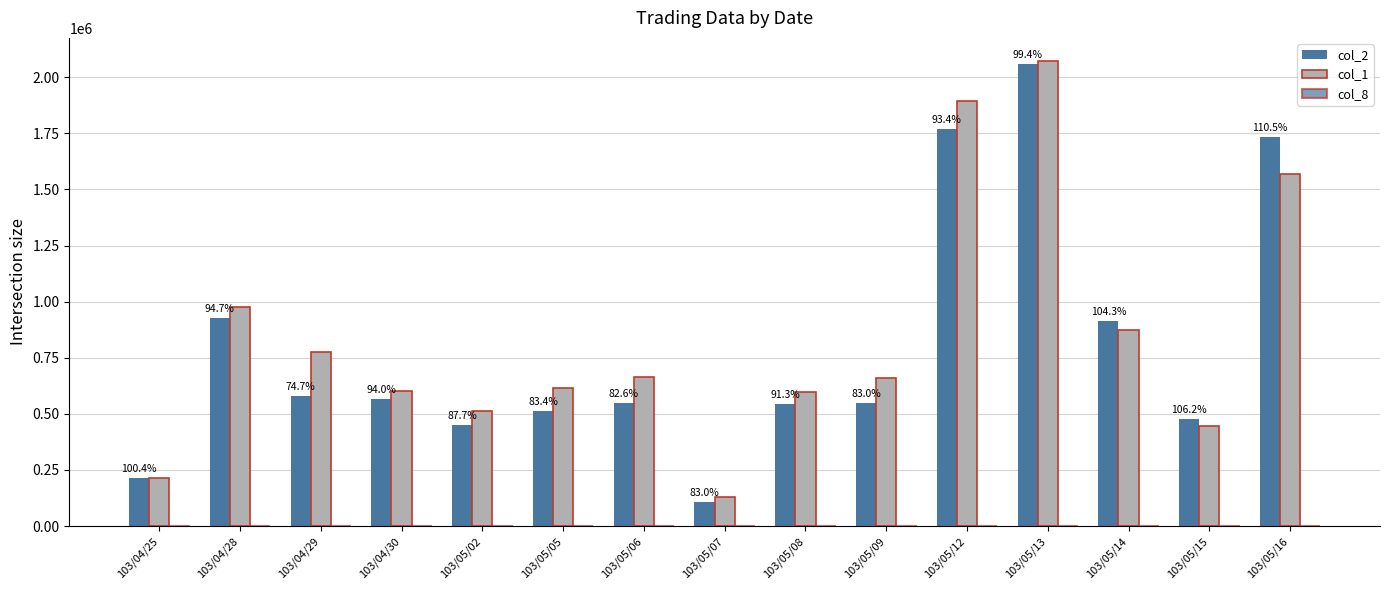

Are the bars grouped side by side (vs. stacked)?

Yes